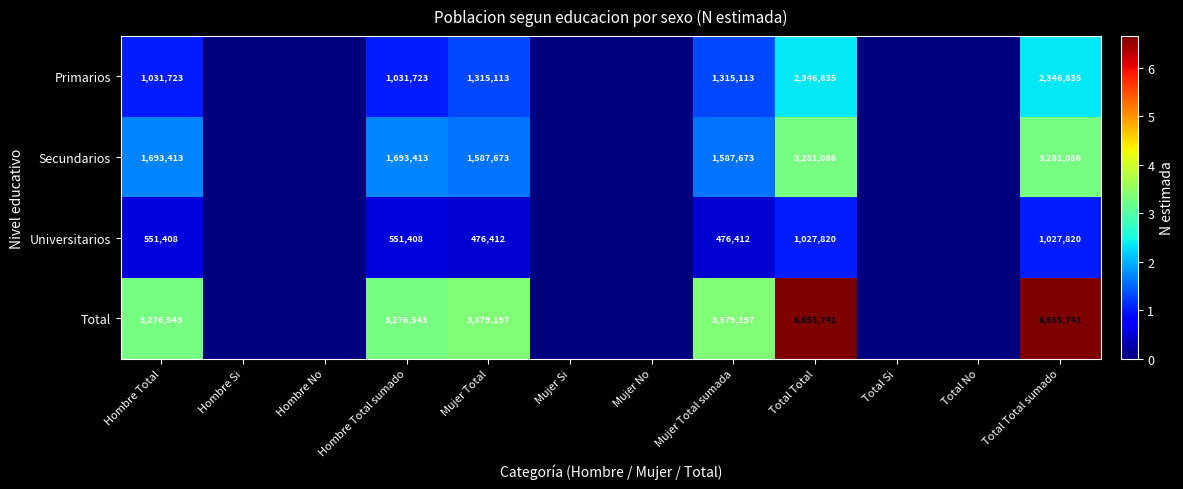

The Secundarios series shows 2421803 at Hombre Total. True or false?

False